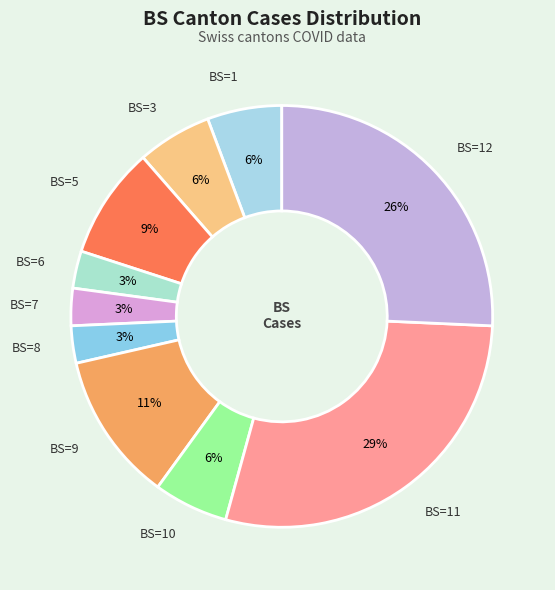

How many slices are in this pie chart?

10